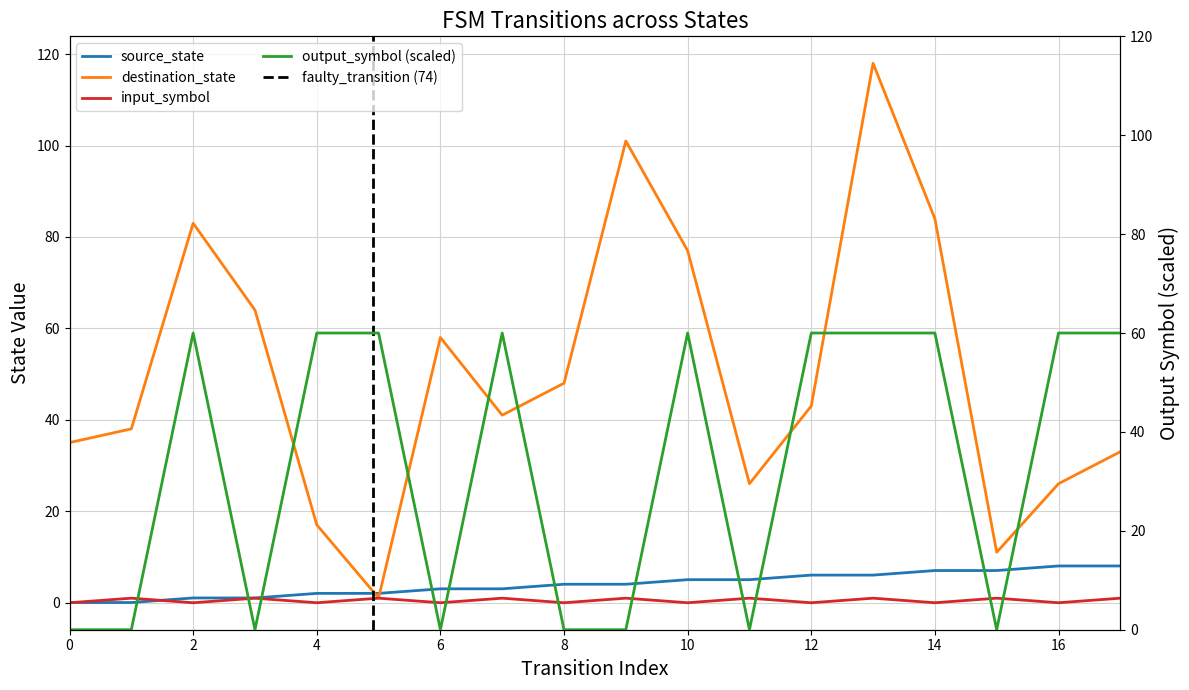

What is the value of the input_symbol_num point at the 2nd from the left?

0.9